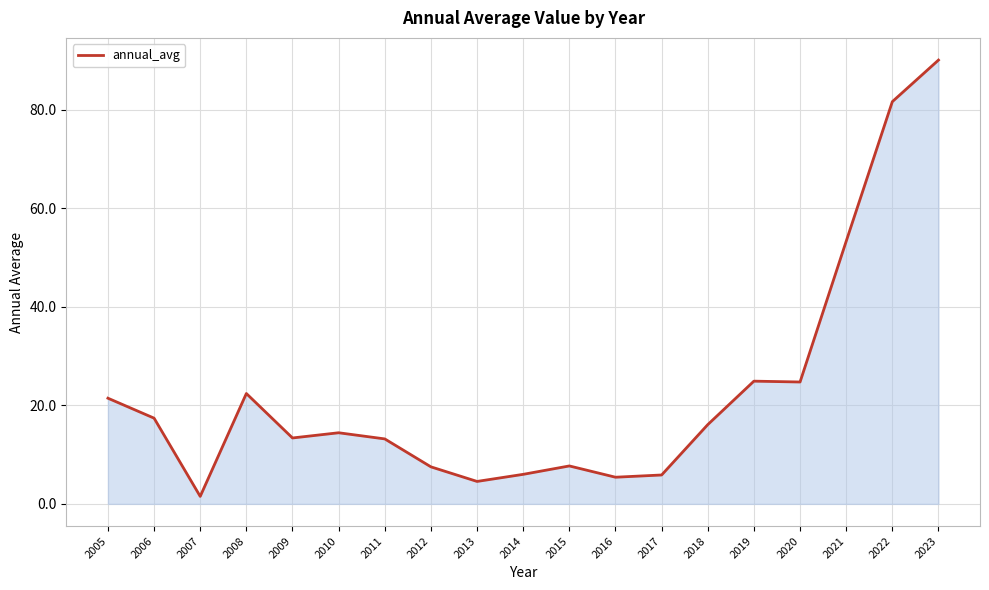

How many distinct data groups are displayed?

1